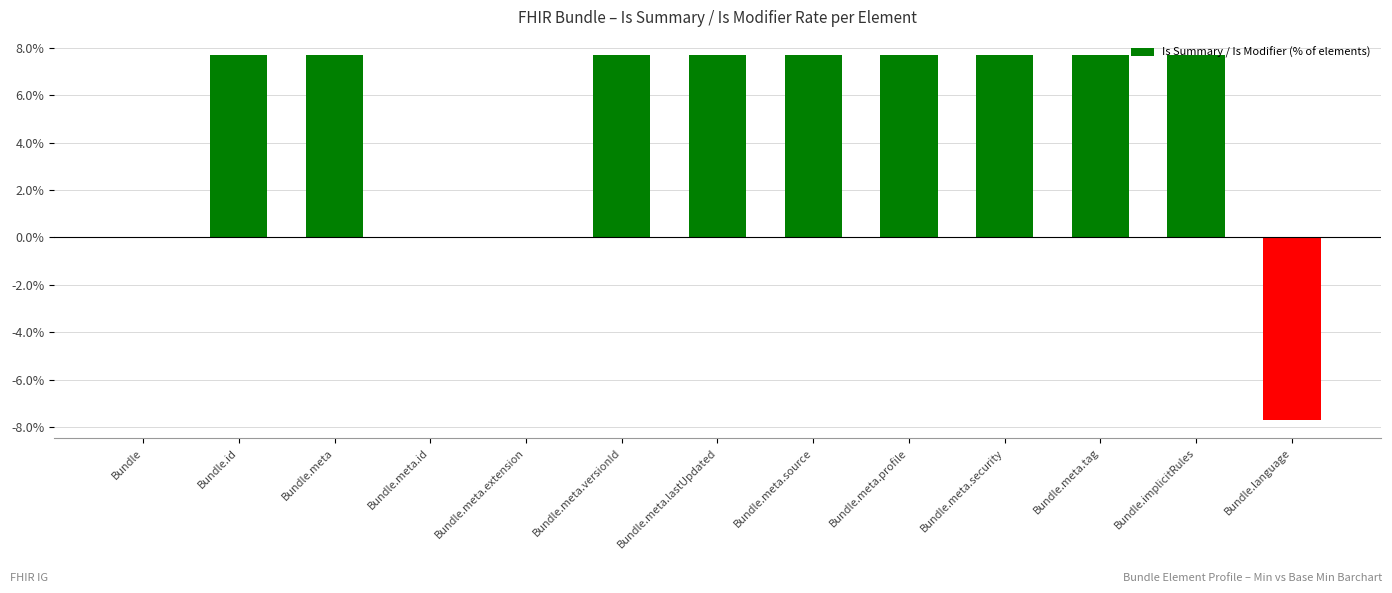

What is the greatest value displayed?

7.7